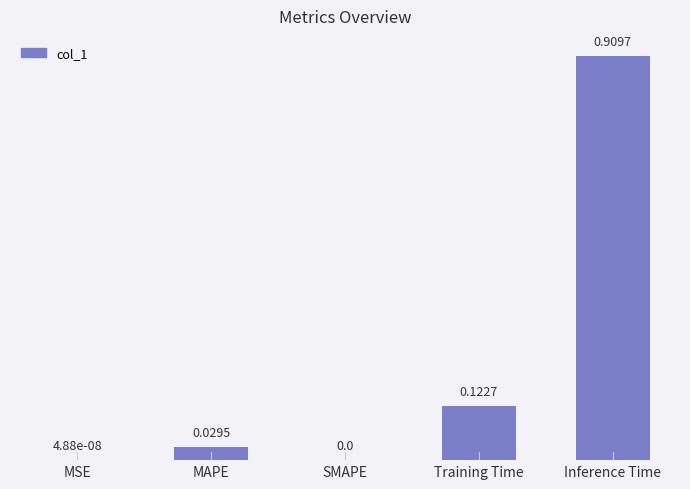

What is the change in value from SMAPE to Inference Time?

+0.9